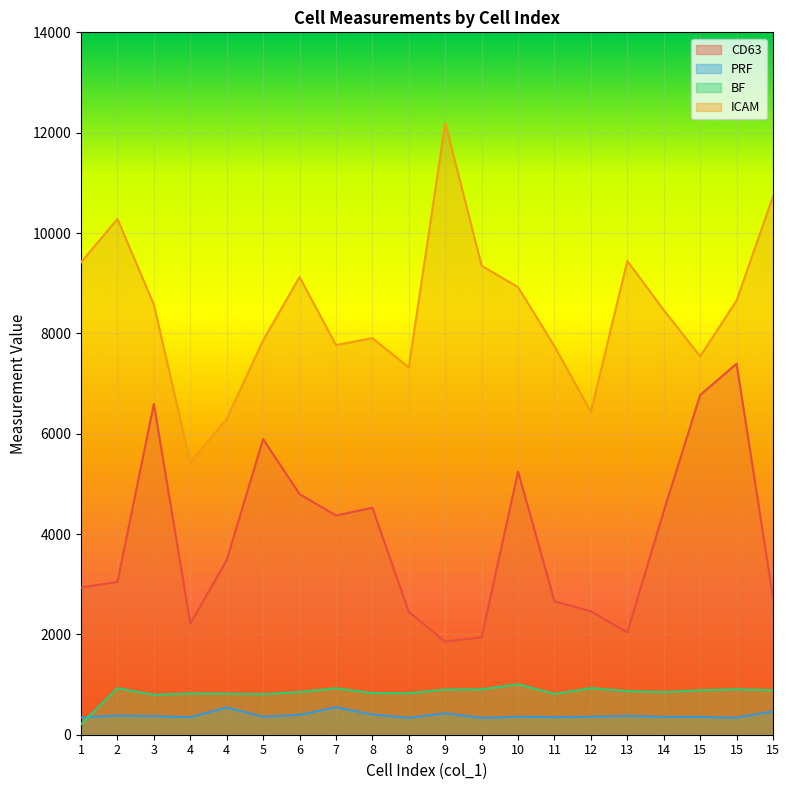

The value of BF at 6 is 852.4. True or false?

True